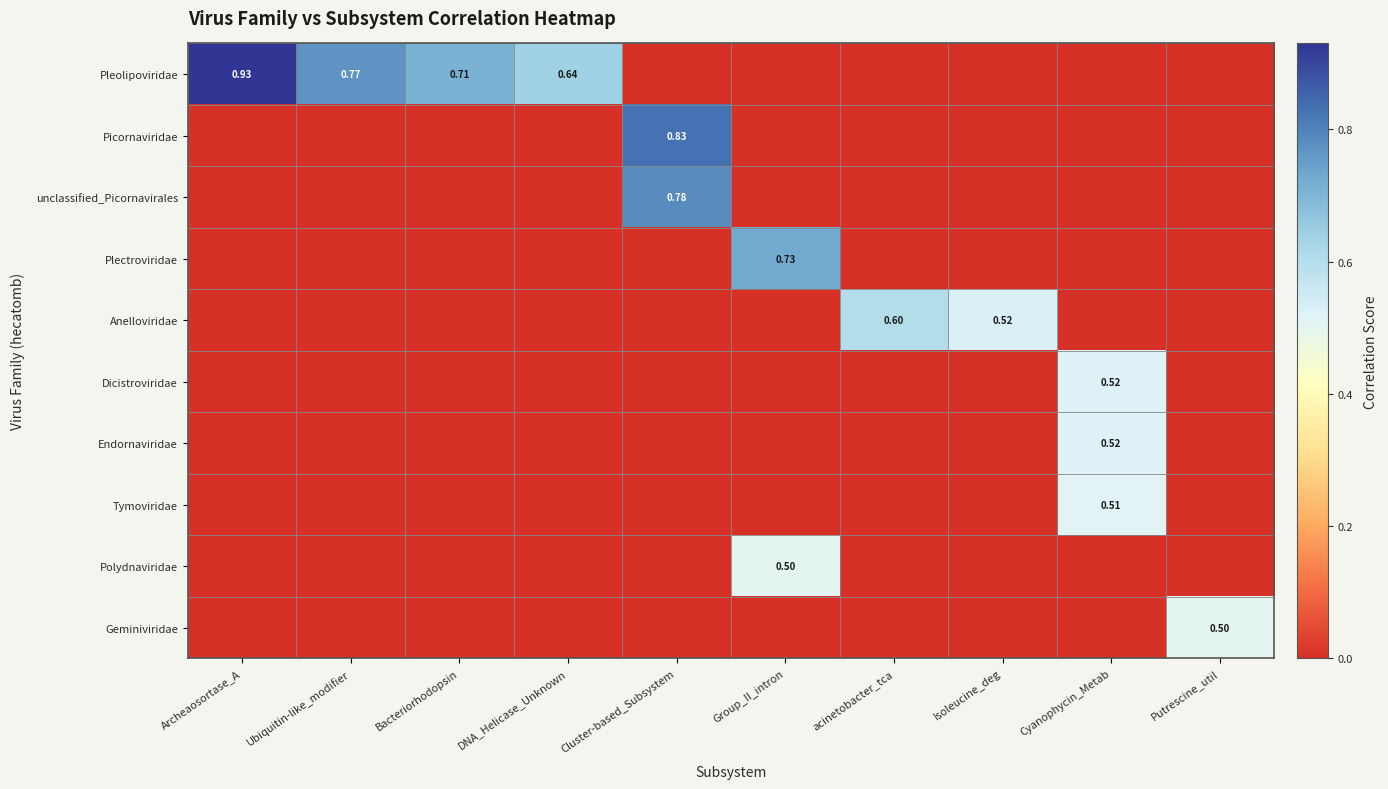

Is the value of Anelloviridae at acinetobacter_tca greater than the value of Polydnaviridae at Cyanophycin_Metab?

Yes